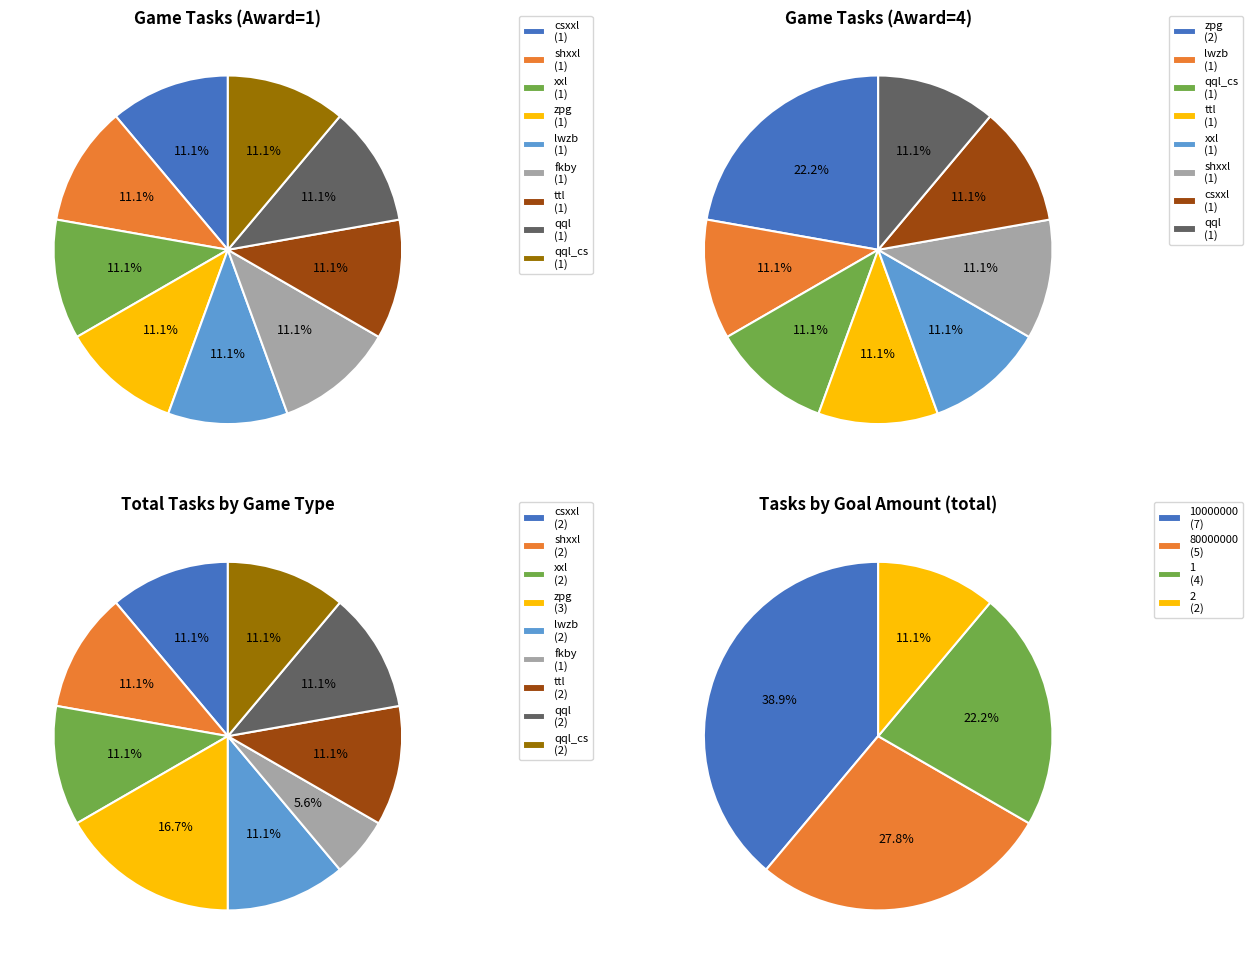

To the nearest percent, what portion does fkby represent?

6%